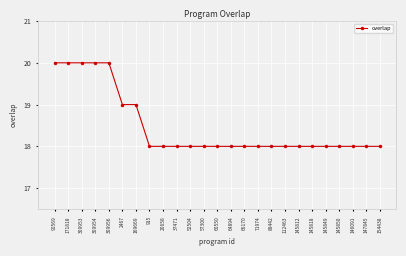

What is the ratio of the value at 145850 to the value at 309953?

0.9